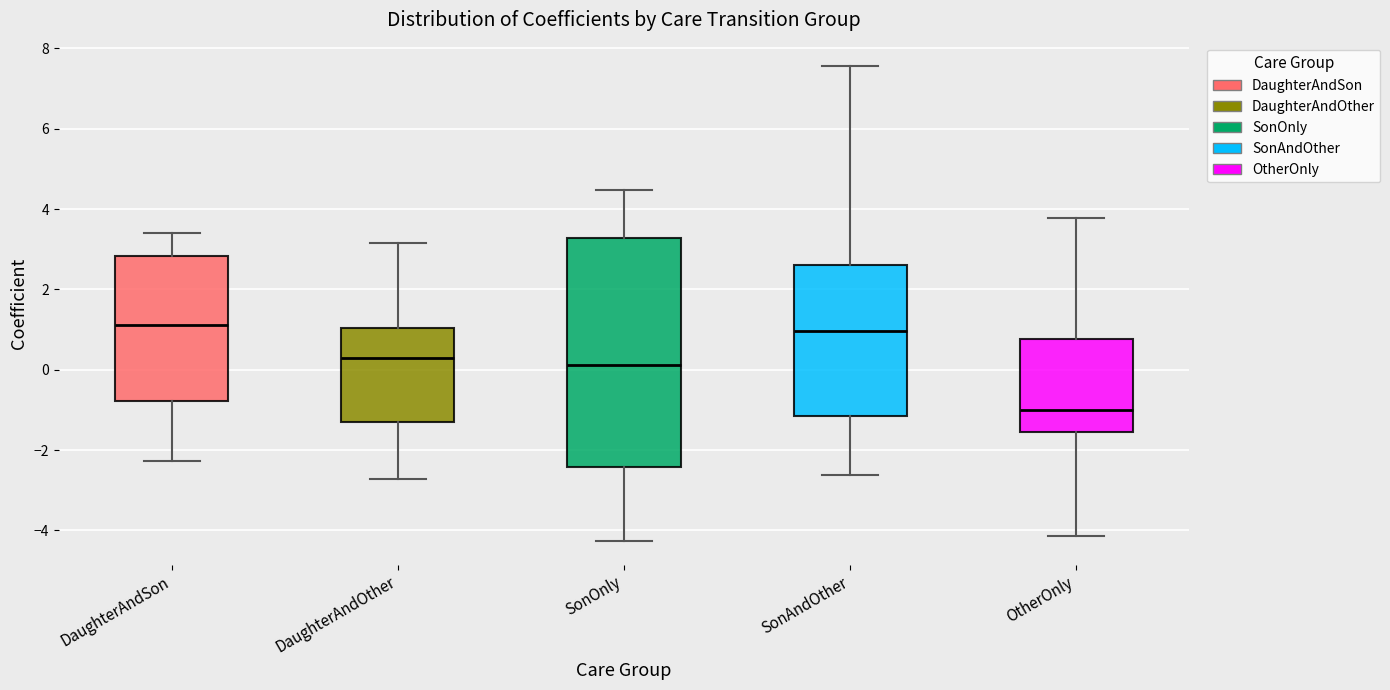

Comparing the boxes themselves (not the whiskers), which one is the tallest?

SonOnly